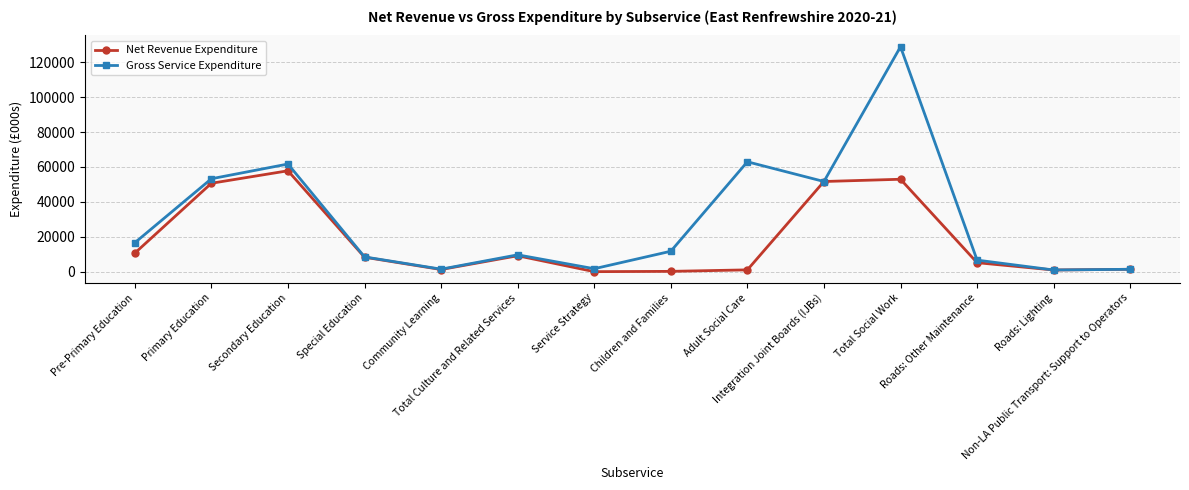

Count the number of categories in the chart.

14